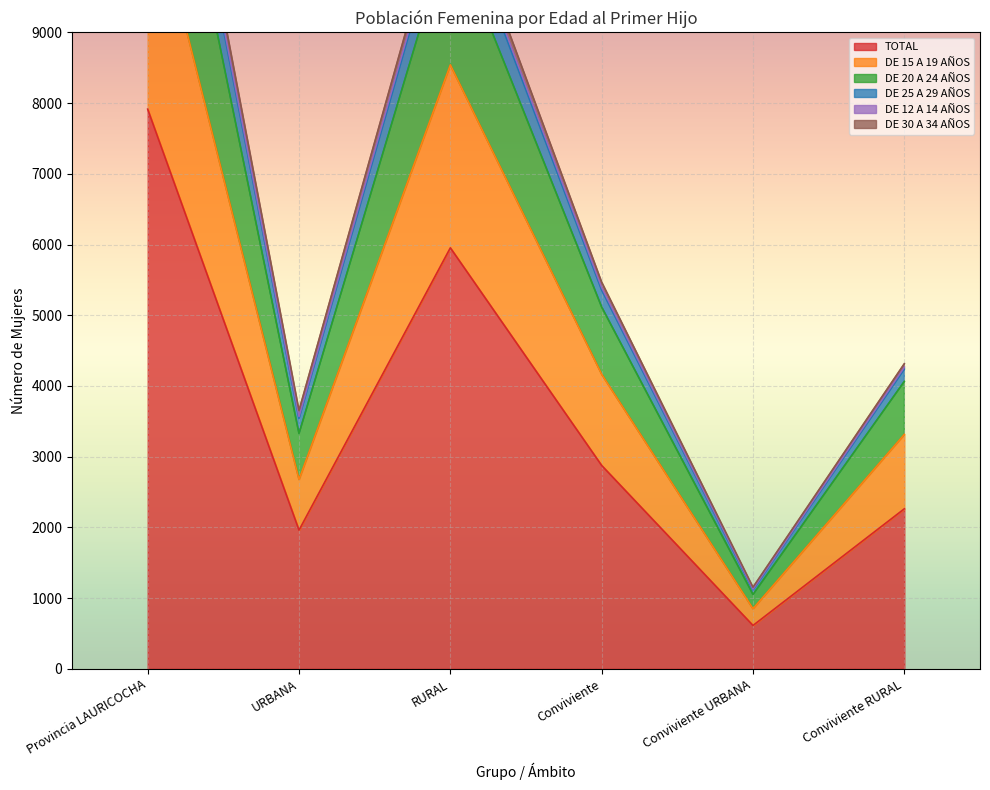

The DE 12 A 14 AÑOS series shows 4577 at RURAL. True or false?

False